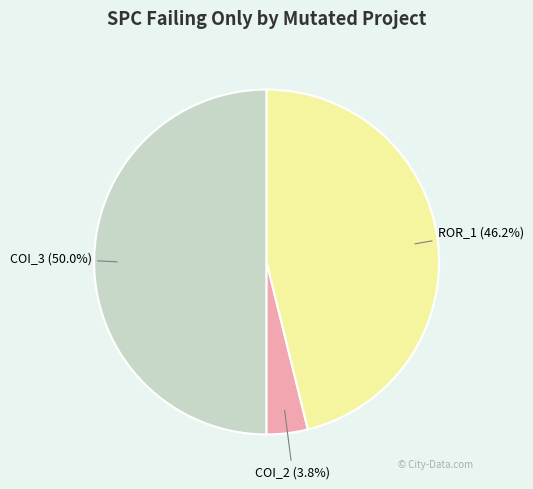

How many segments does this pie chart have?

3